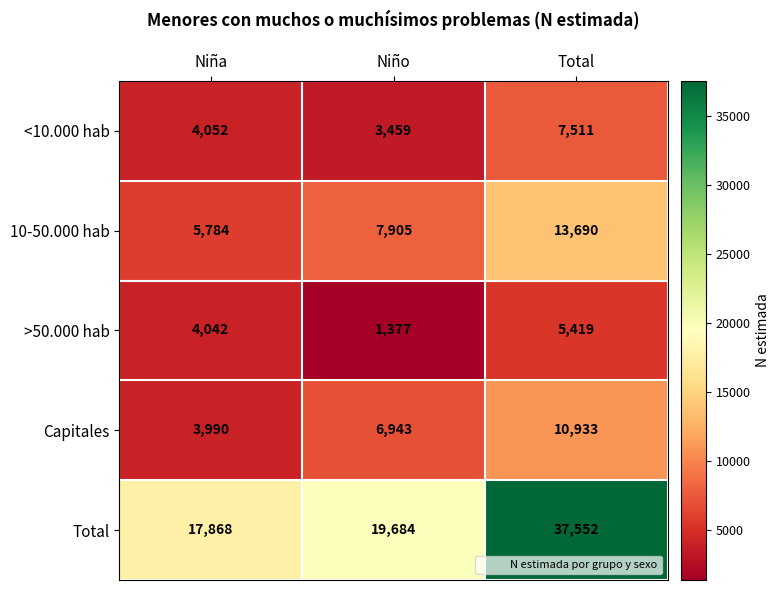

Reading left to right, extract all data points from this chart.

<10.000 hab: 4052	3459	7511
10-50.000 hab: 5784	7905	13690
>50.000 hab: 4042	1377	5419
Capitales: 3990	6943	10933
Total: 17868	19684	37552